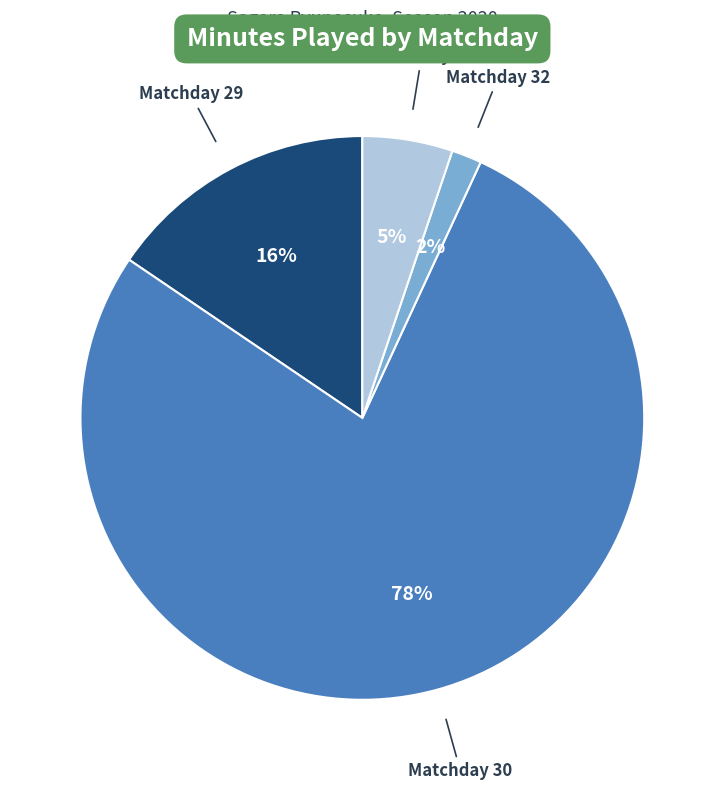

Does any single category account for the majority?

Yes